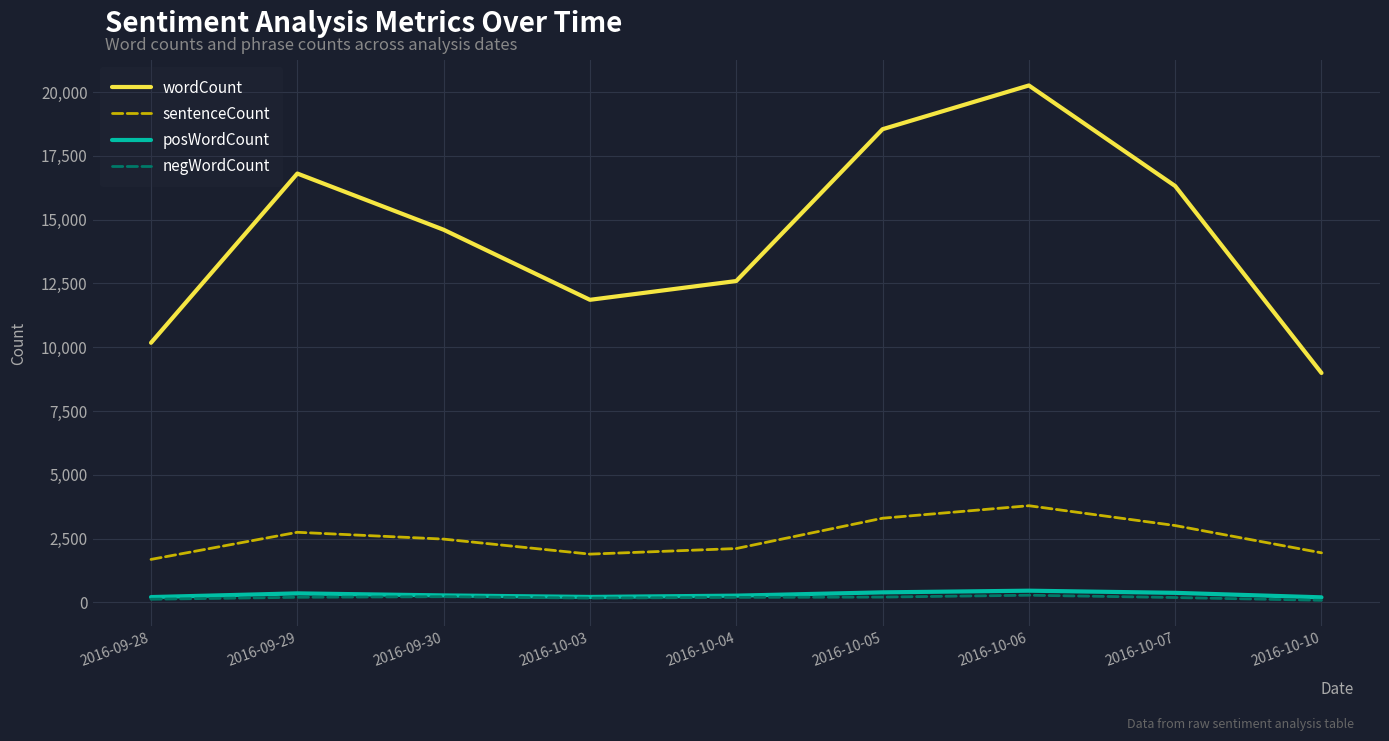

How many values in the sentenceCount series are below 2478?

4